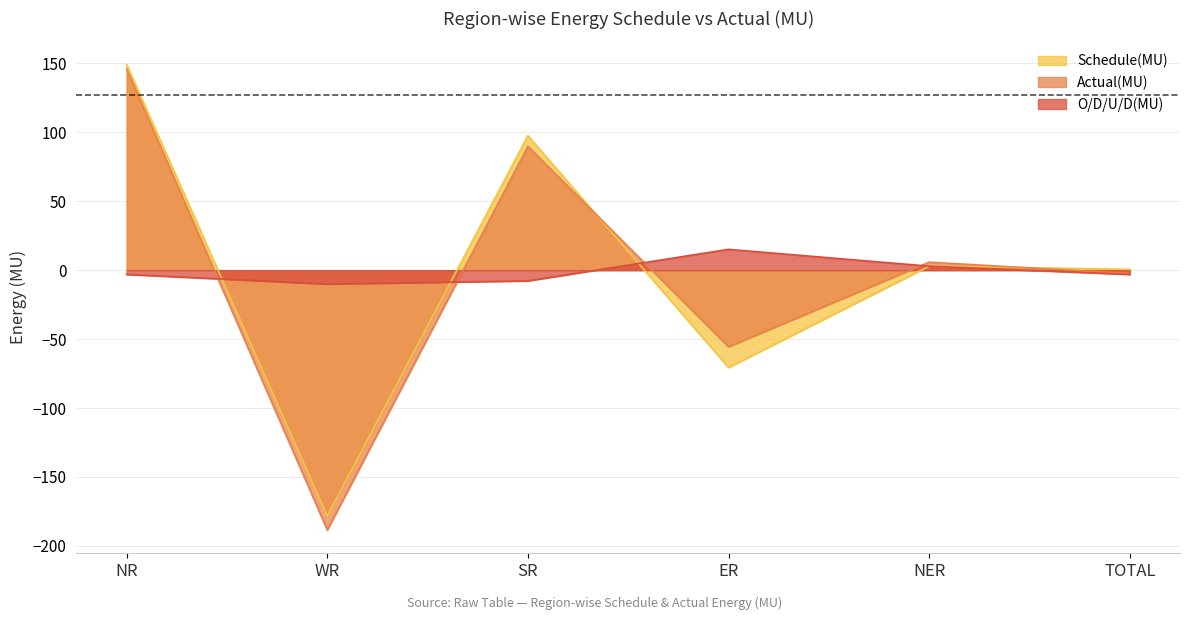

What is the difference between the Actual(MU) values at NER and WR?

194.3